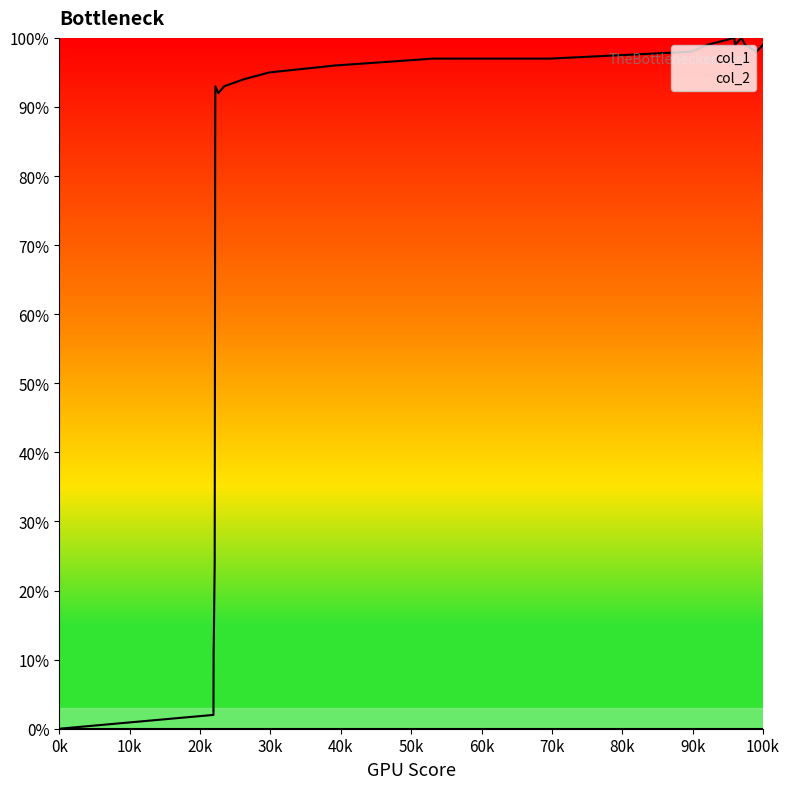

True or false: there are more than 1 points higher than both neighbors.

True